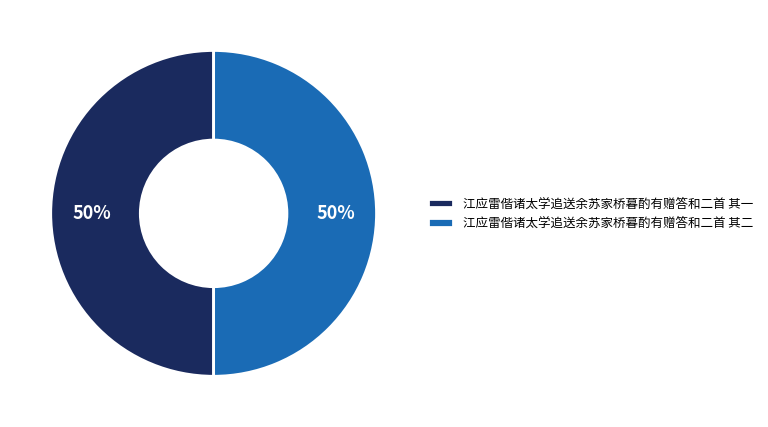

What percentage is the 江应雷偕诸太学追送余苏家桥暮酌有赠答和二首 其一 slice, to the nearest percent?

50%